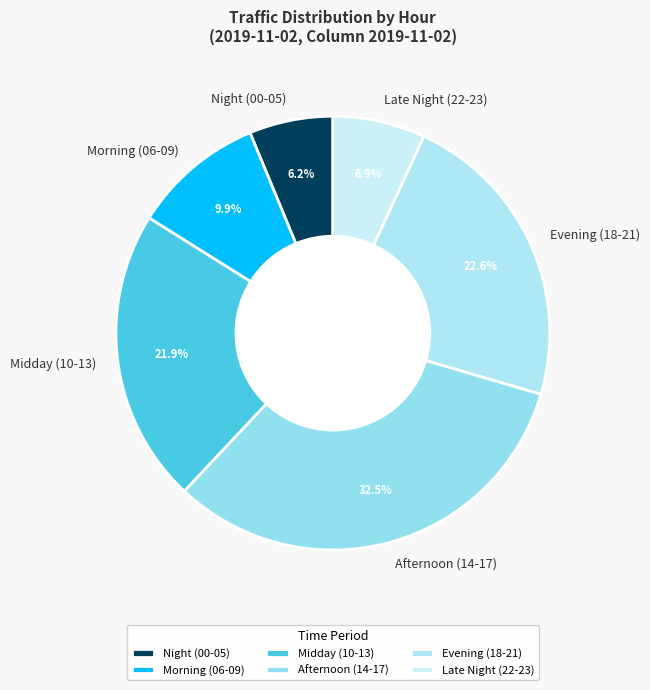

Which slice is the smallest?

Night (00-05)